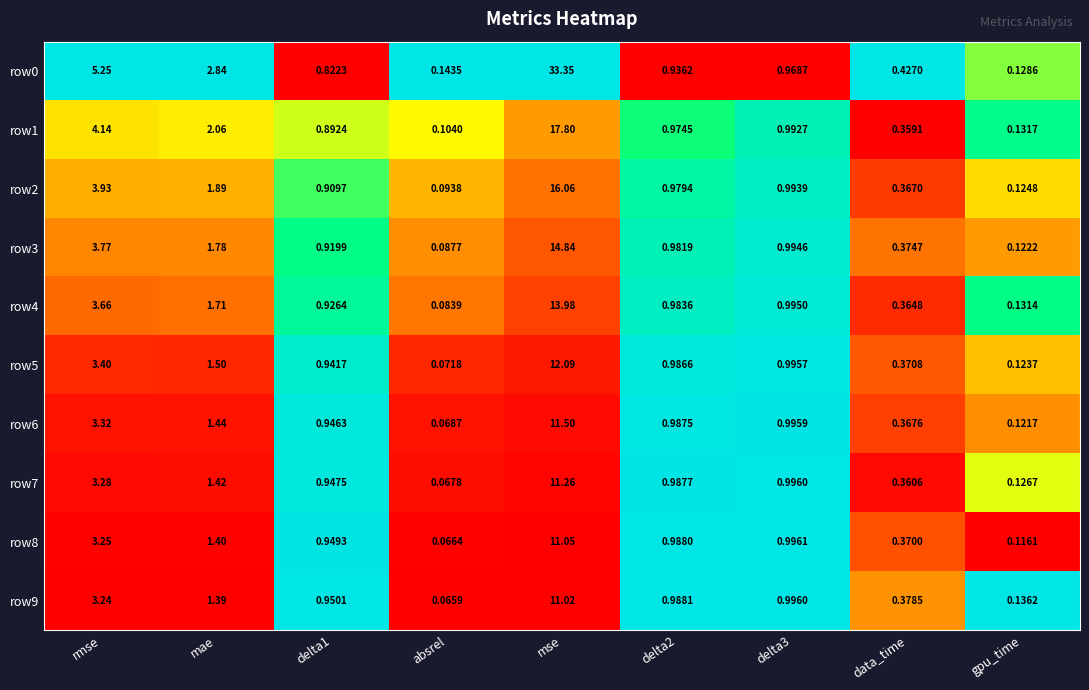

At which category does the chart reach its minimum across all series?

absrel